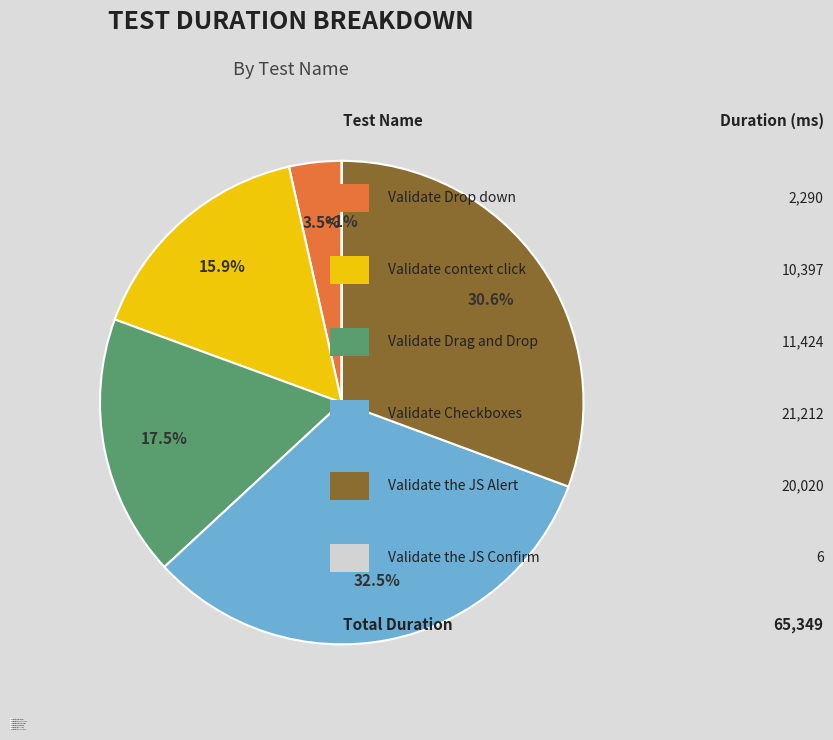

What percentage is the Validate Checkboxes slice, to the nearest percent?

32%